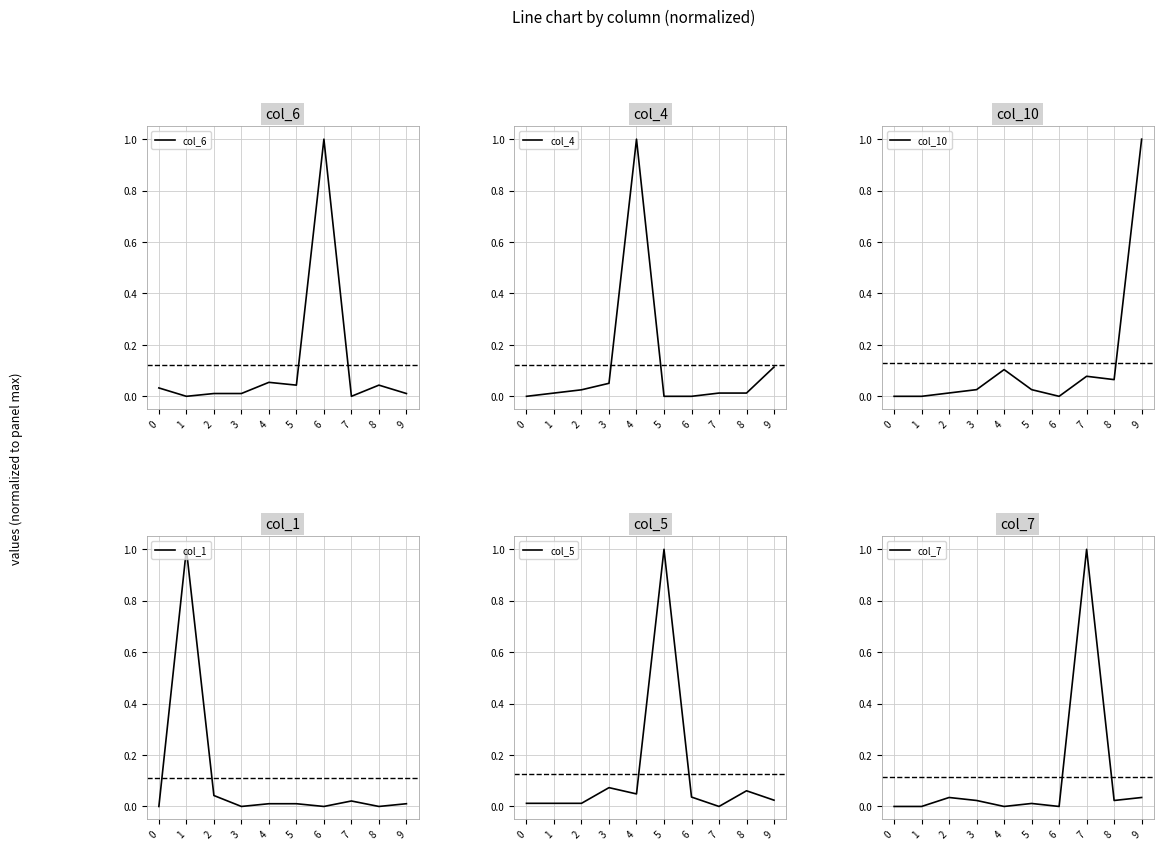

The value of col_4 at 4 is 1.0. True or false?

True